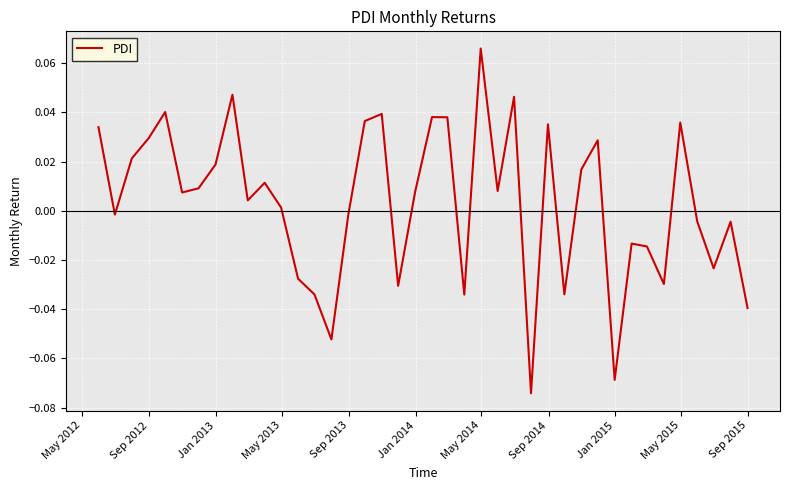

Is this an area chart (filled region under the line)?

No